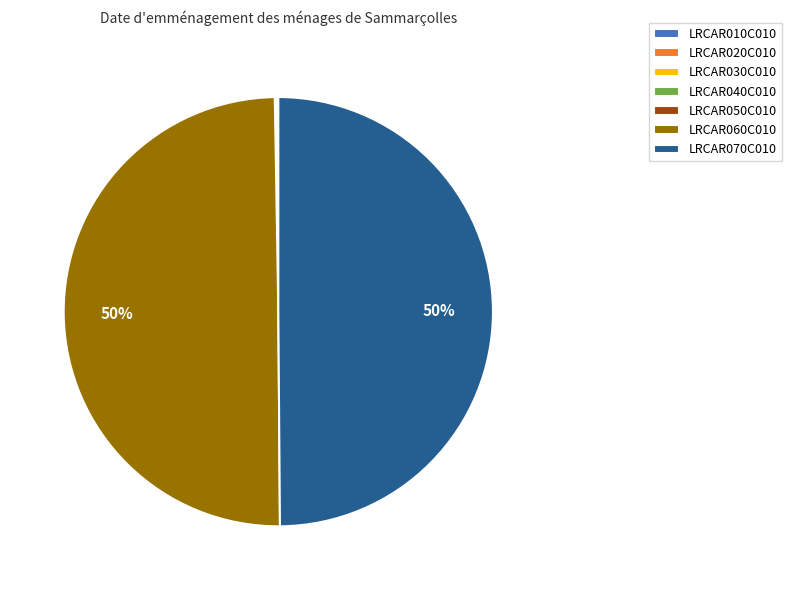

What percentage is the LRCAR060C010 slice, to the nearest percent?

50%